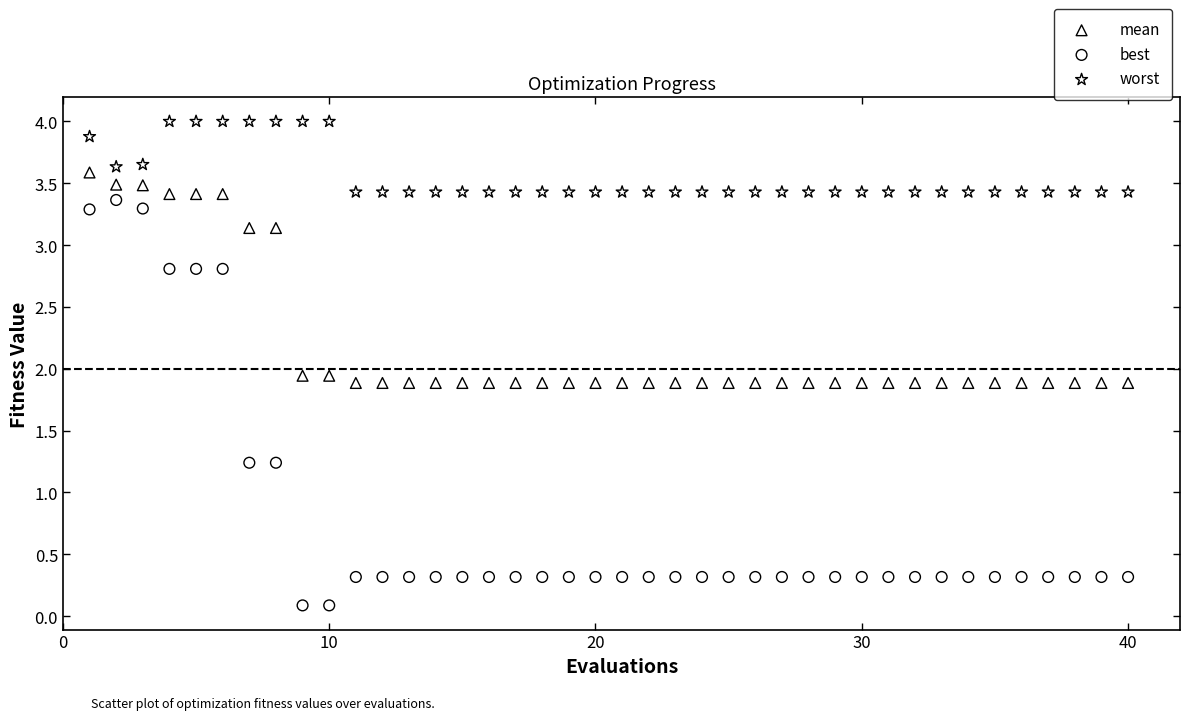

Which series has the widest spread of Y values?

best